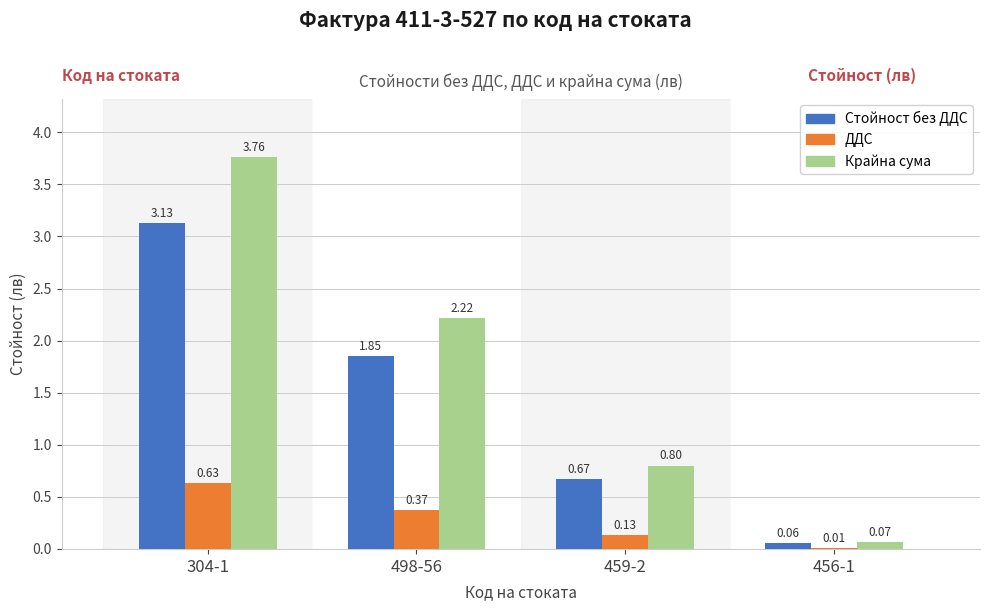

True or false: Крайна сума has a value of 1.2 at 459-2.

False